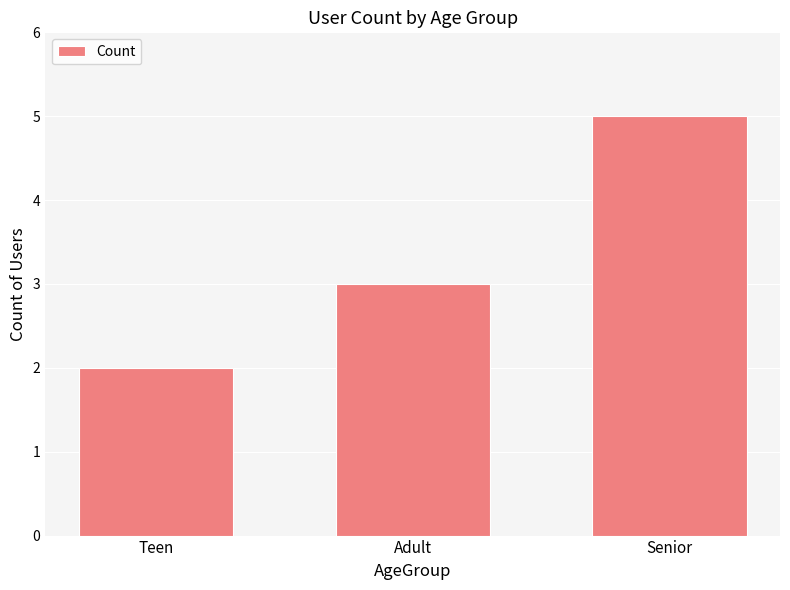

How many distinct data groups are displayed?

1